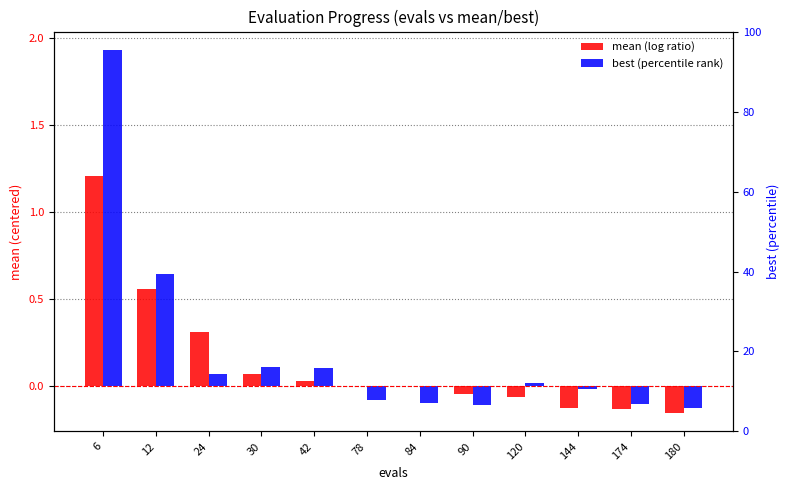

What is the sum of the mean (log ratio) values at 42 and 180?

-0.1